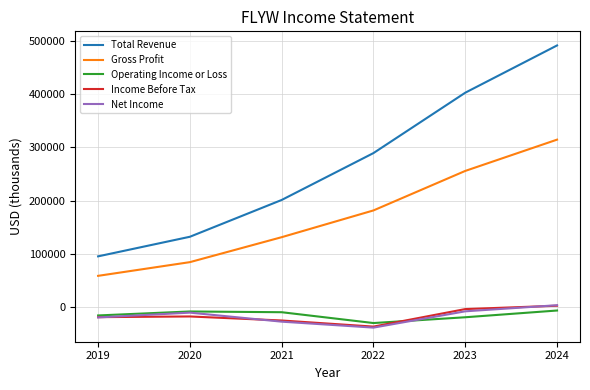

Which series has the largest range (max minus min)?

Total Revenue